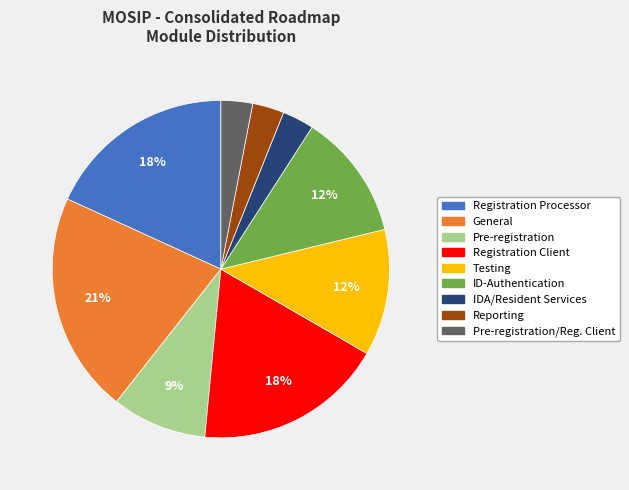

Is there a majority slice in this chart?

No